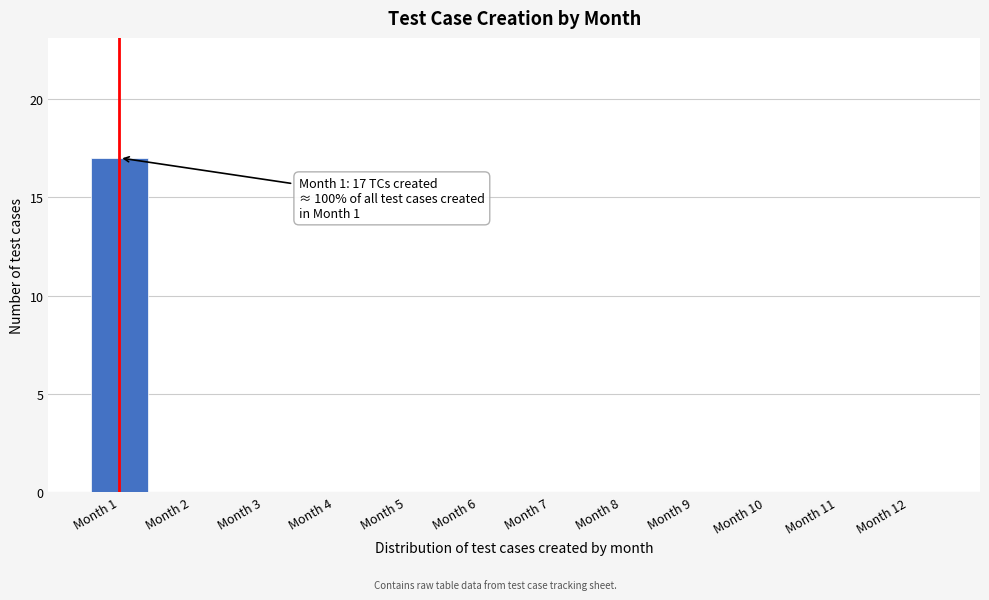

Reading left to right, what are all the values shown in this chart?

Month 1=17	Month 2=0	Month 3=0	Month 4=0	Month 5=0	Month 6=0	Month 7=0	Month 8=0	Month 9=0	Month 10=0	Month 11=0	Month 12=0